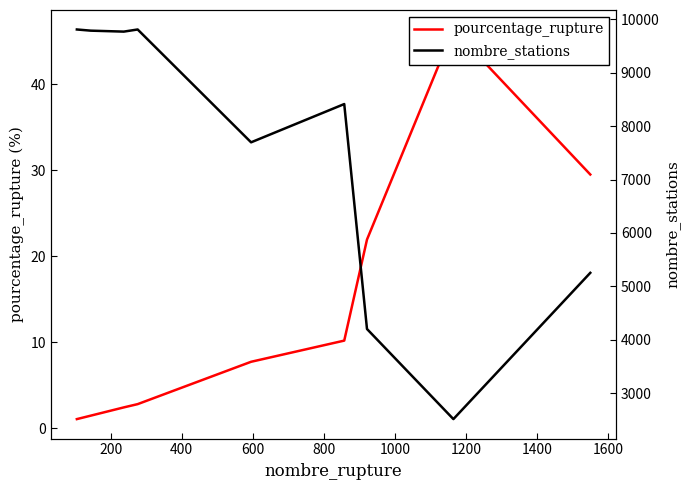

The value of nombre_stations at 1200 is 6062.0. True or false?

False